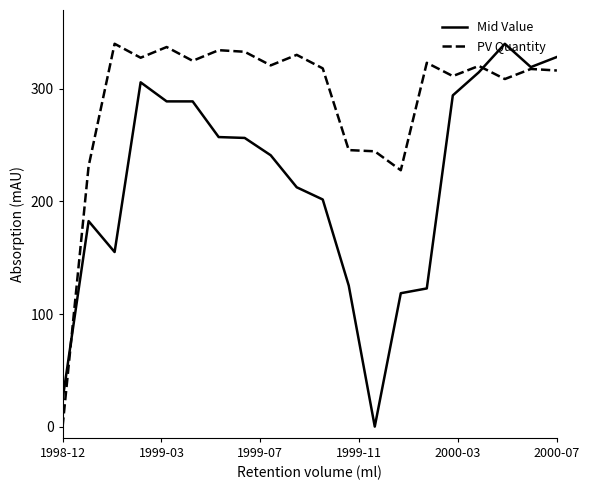

How many positive values does the PV Quantity series have?

19